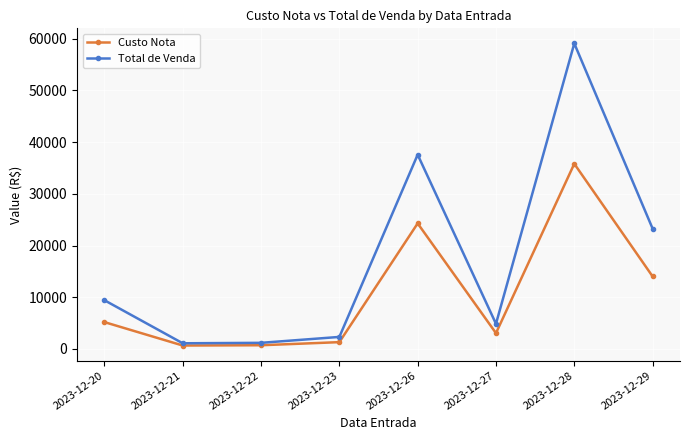

Which series has the largest total across all categories?

Total de Venda